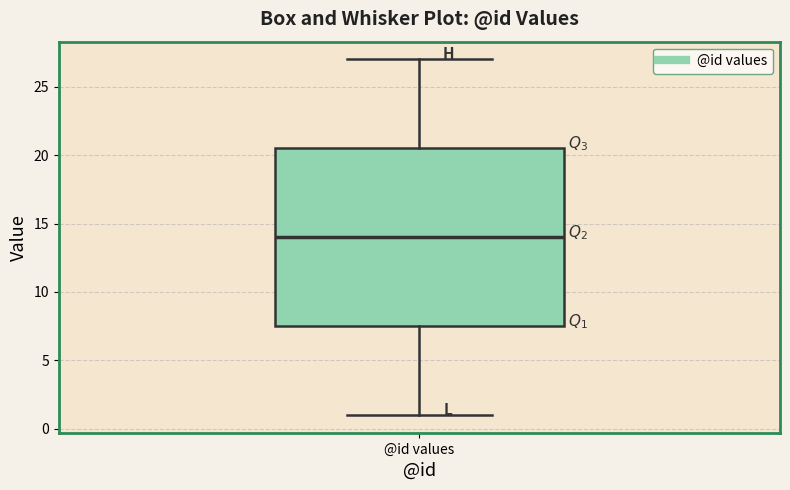

Where does the lower whisker of the box for @id values end on the y-axis? The values are not printed on the chart, so give them approximately, as read against the axis.

1.0